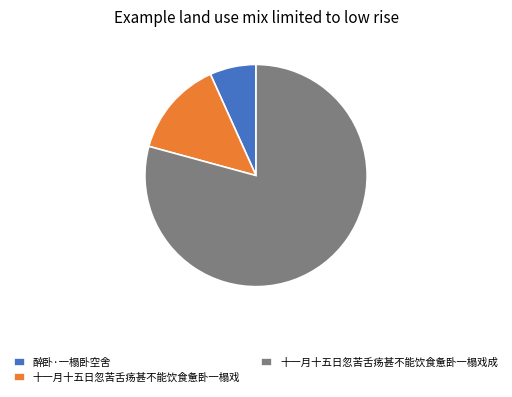

True or false: 十一月十五日忽苦舌疡甚不能饮食惫卧一榻戏成 accounts for 79% of the total.

True